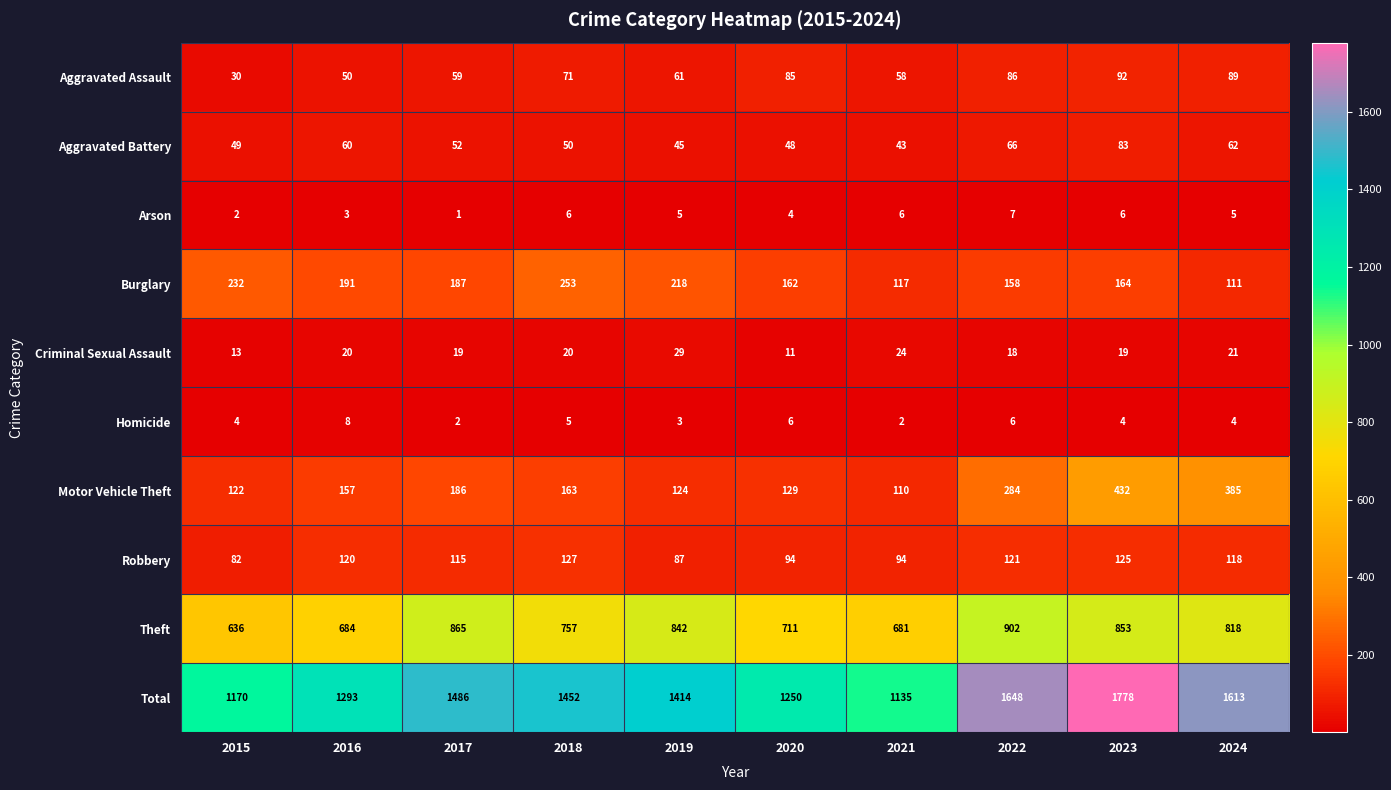

What is the difference between the highest and lowest values at 2018?

1447